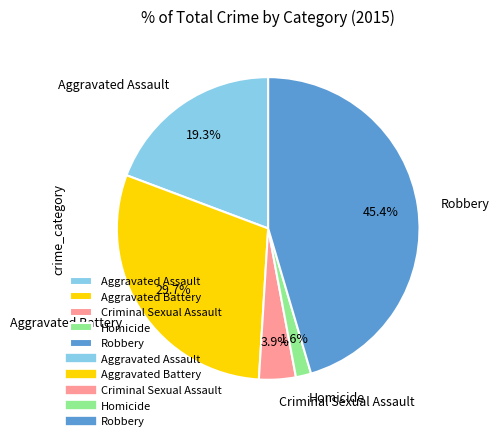

Does Aggravated Assault represent more than half of the total?

No